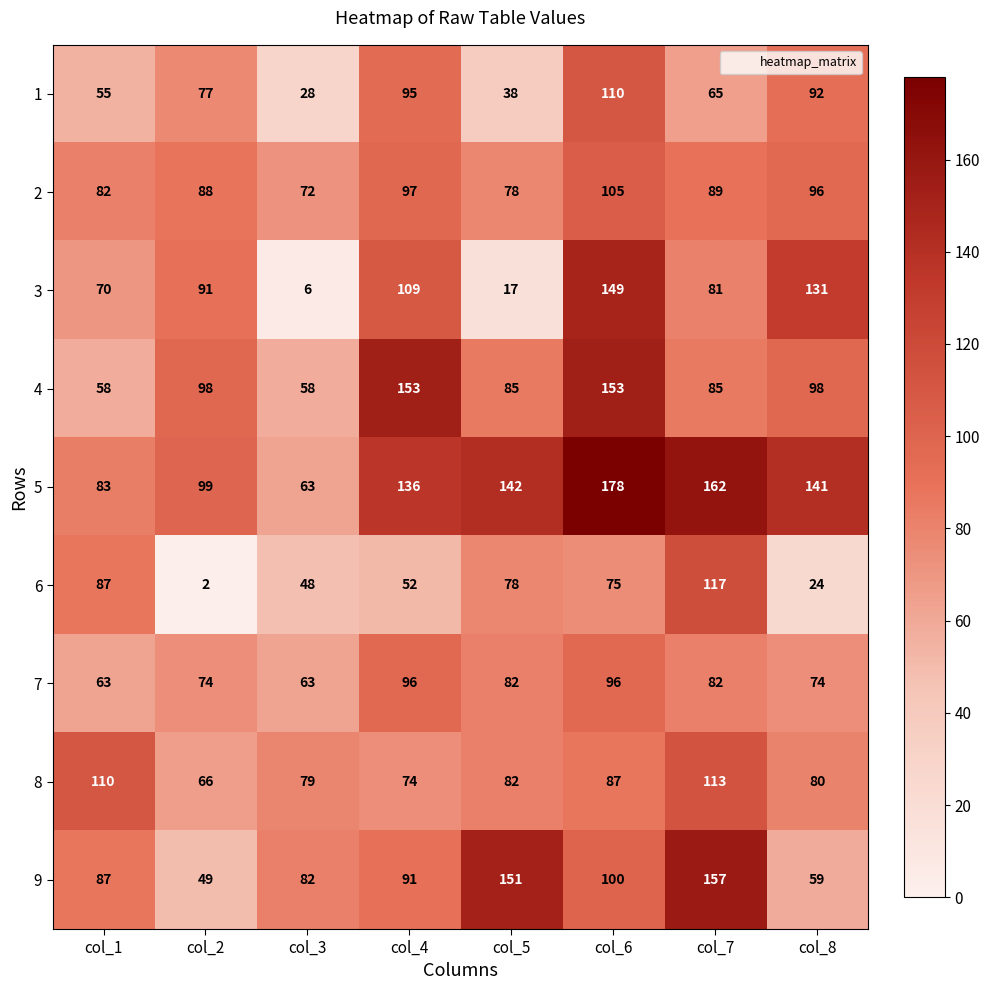

What is the average value of the 6 series?

60